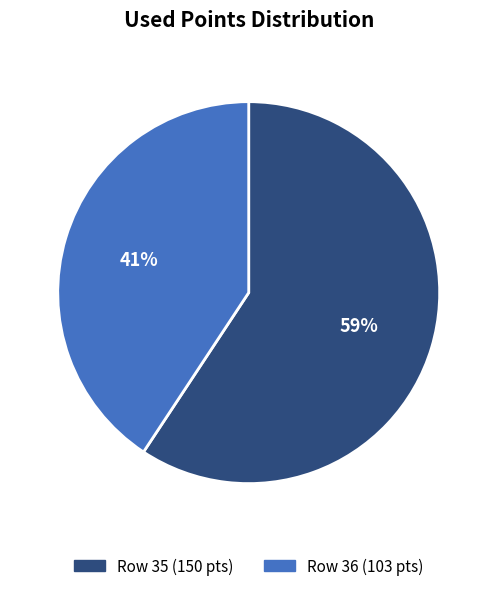

Rank the categories by value from lowest to highest.

Row 36 (103 pts), Row 35 (150 pts)